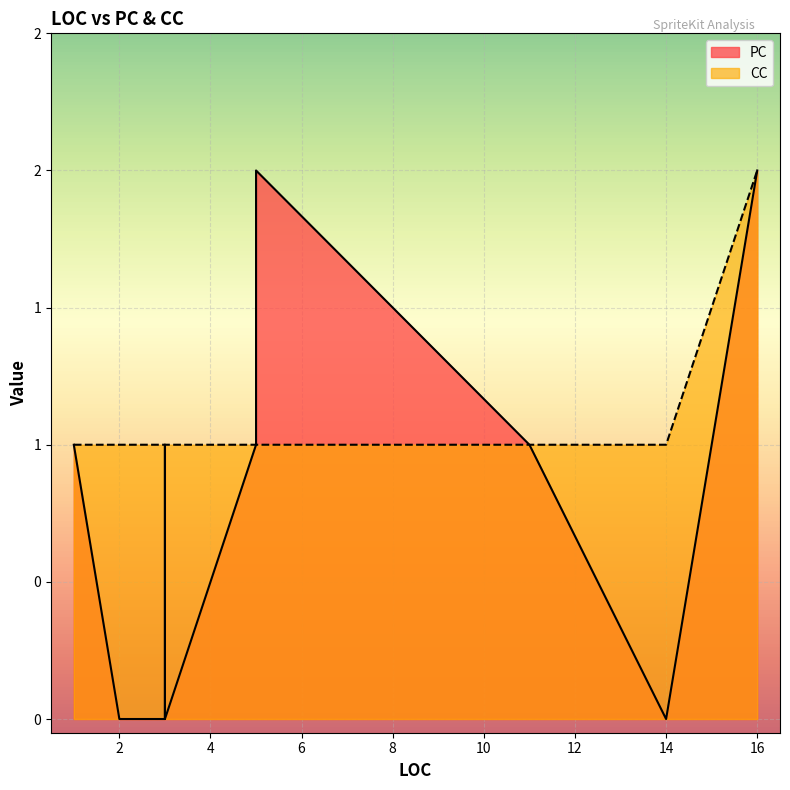

What is the difference between the PC values at 3 and 3?

1